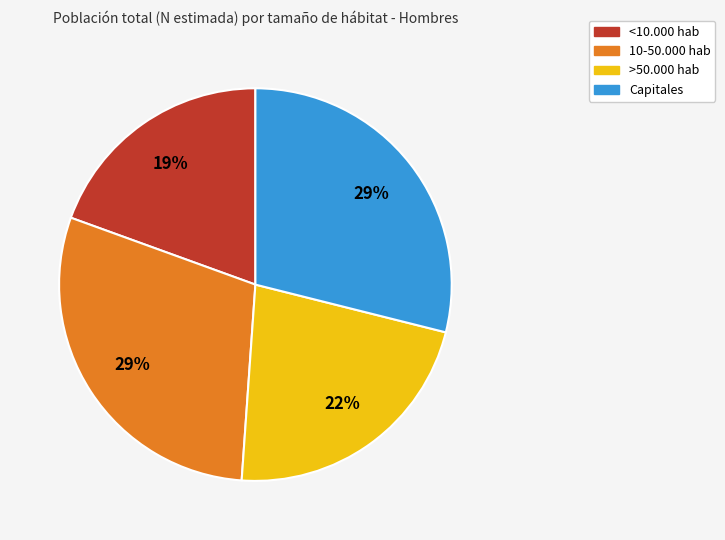

Is the sum of 10-50.000 hab and <10.000 hab greater than half?

No